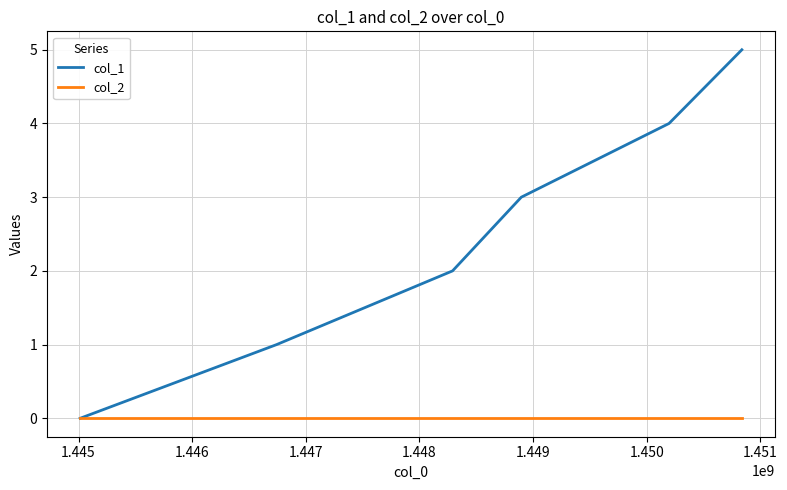

Reading left to right, what are all the values shown in this chart?

col_1: 0	1	2	3	4	5
col_2: 0	0	0	0	0	0